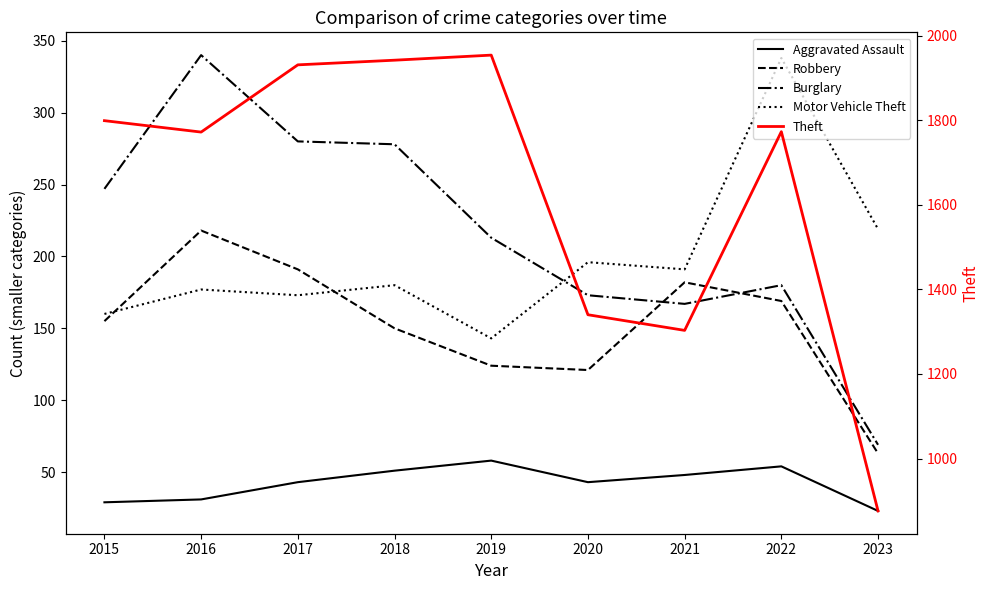

True or false: Aggravated Assault and Motor Vehicle Theft intersect in this chart.

False